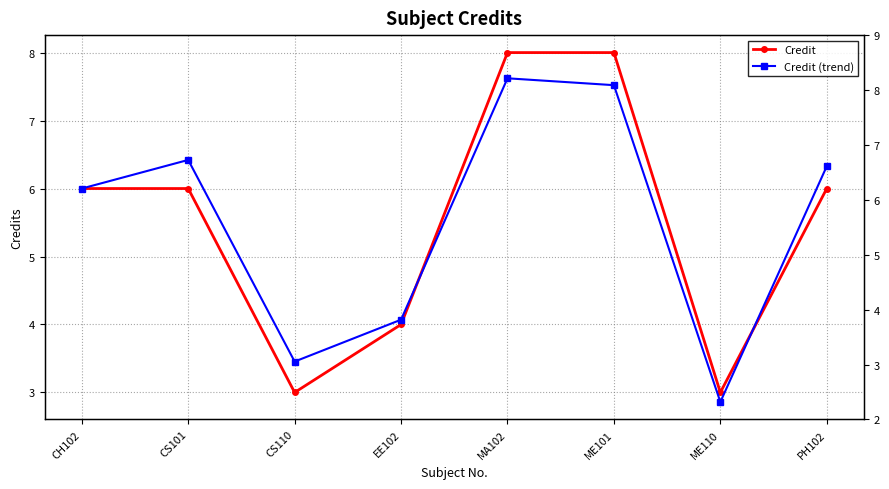

What is the total value across all series at CS110?

6.5